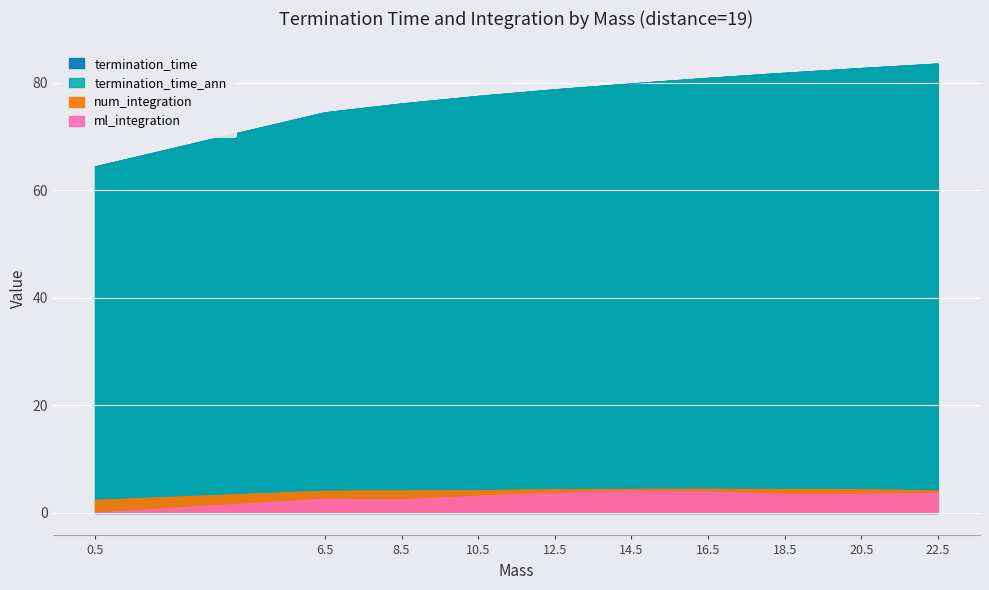

Does the chart display data point markers on the line(s)?

No